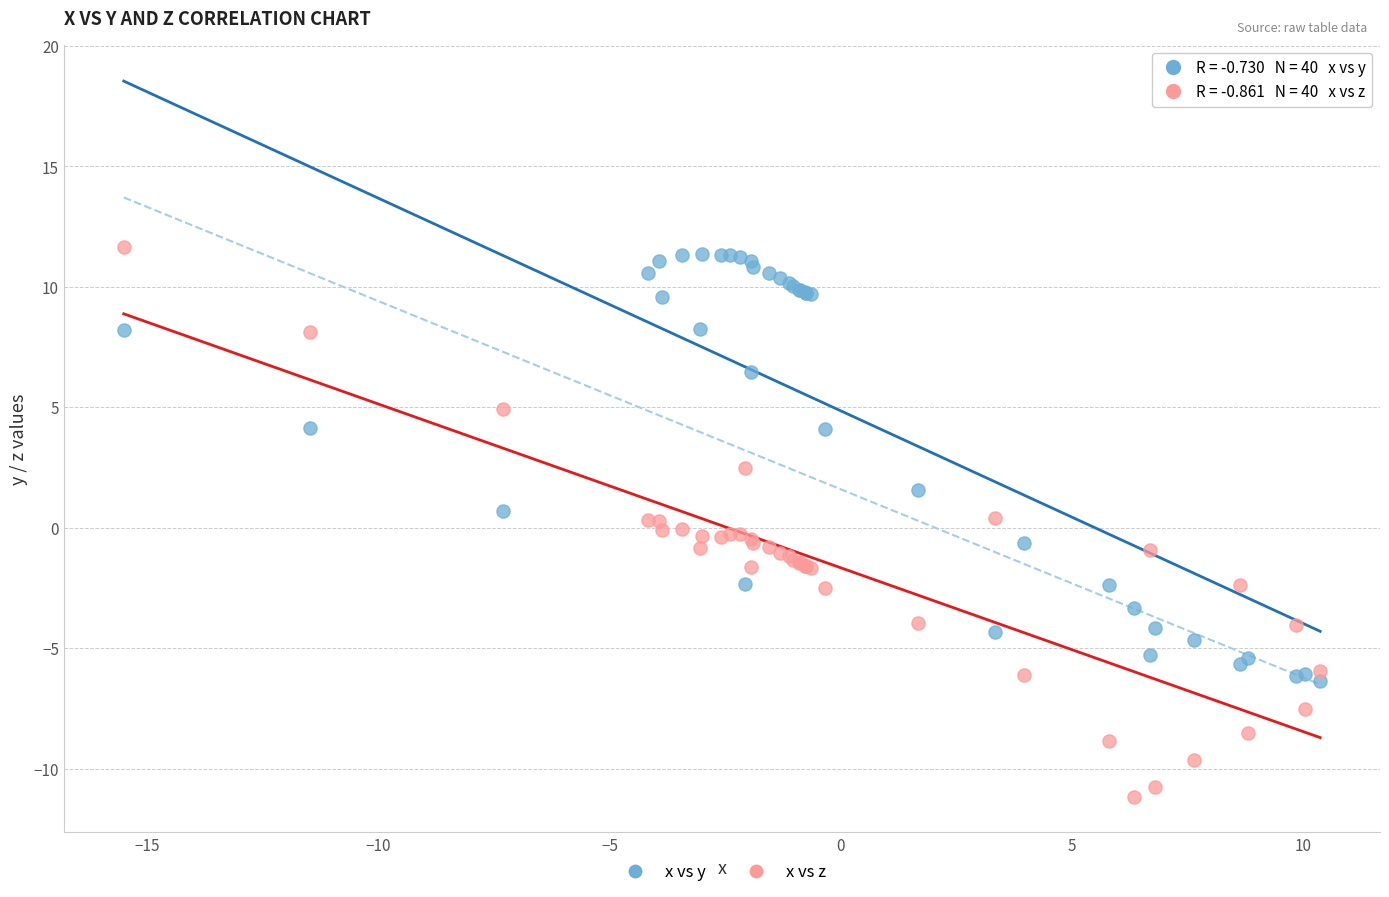

Which series has the largest Y range (max minus min)?

x vs z